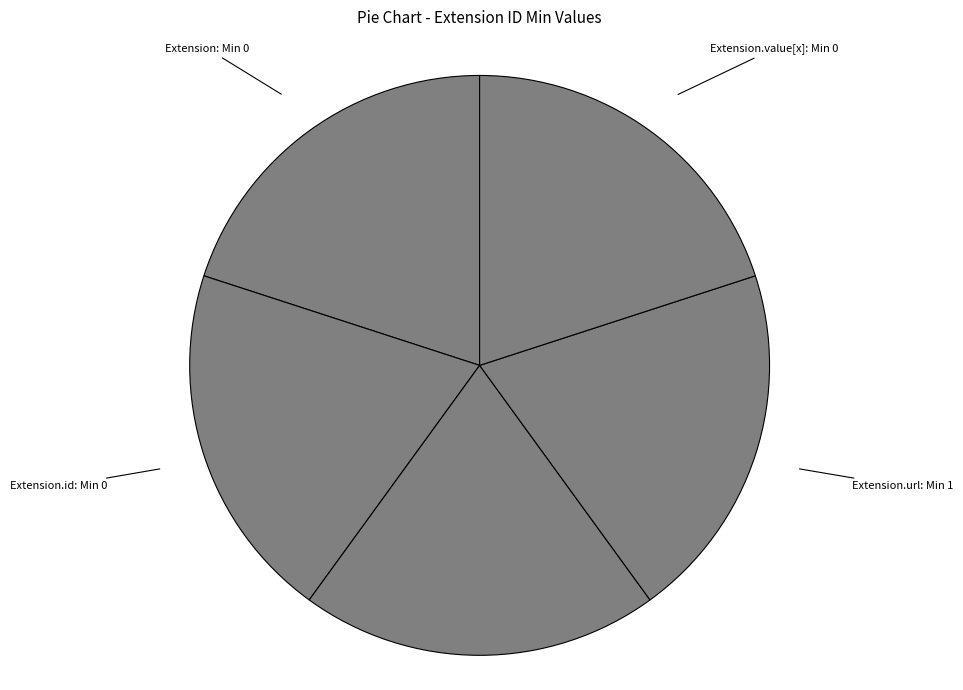

Does any single category account for the majority?

No